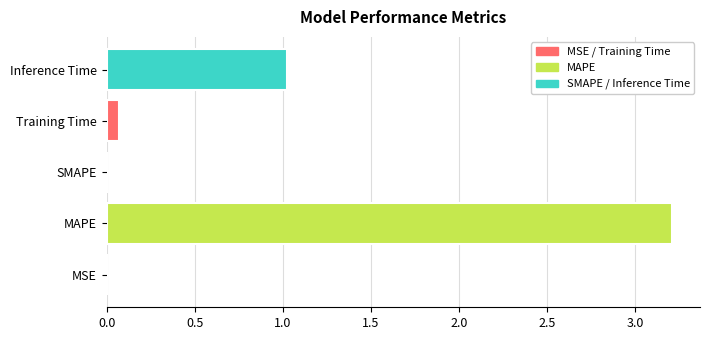

The chart shows a value of 0.0 at SMAPE. True or false?

True